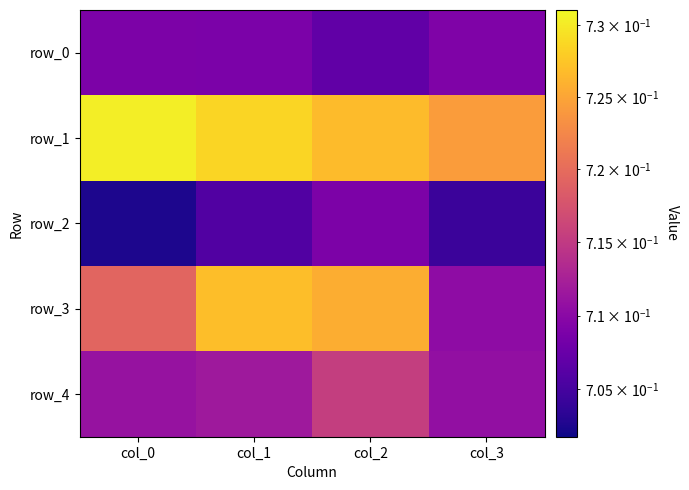

What value does the row_3 series have at col_1?

0.7